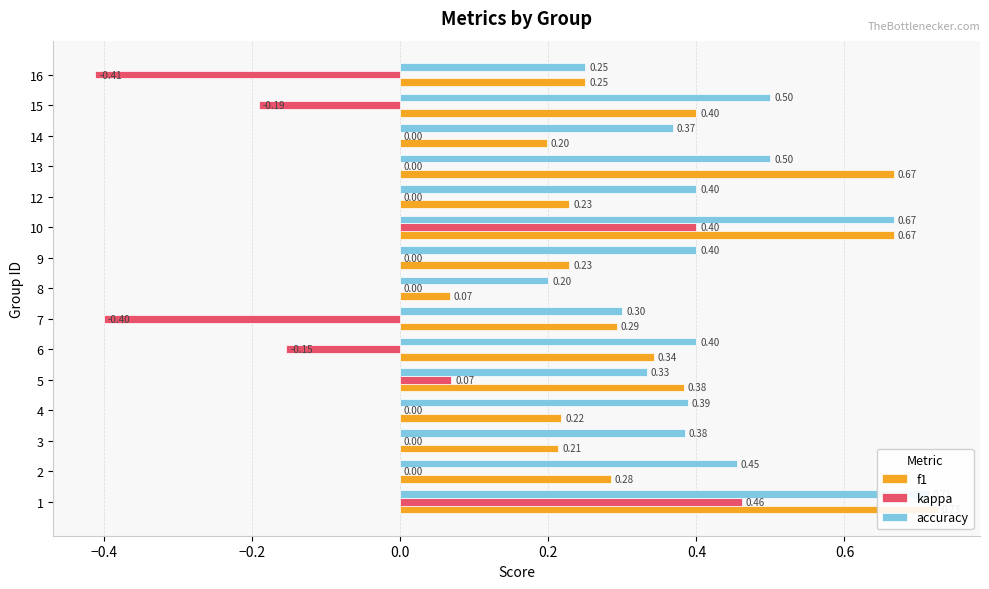

How many bars are there in each group?

3